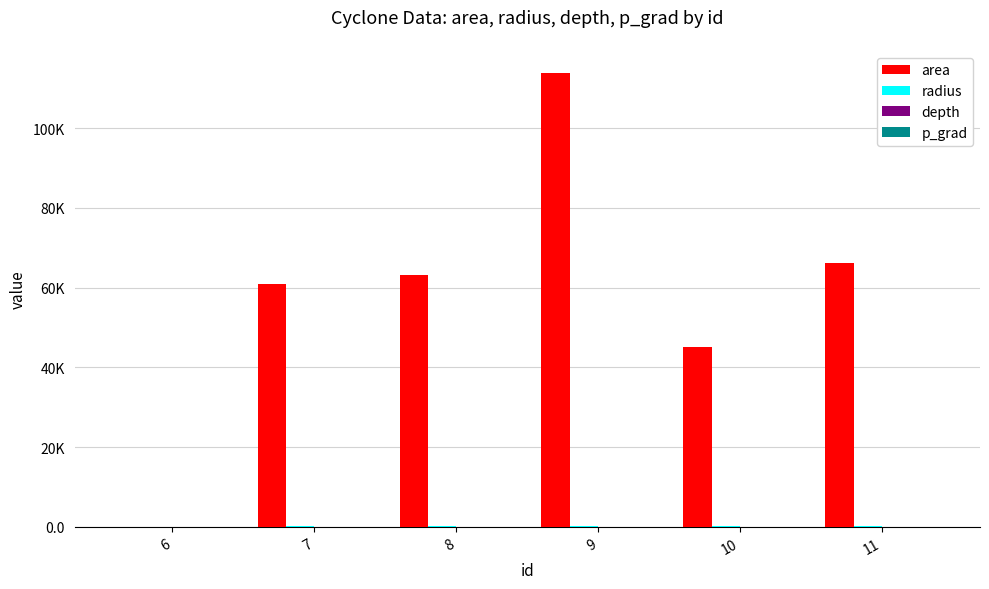

Is it true that depth equals 2.0 at 7?

True